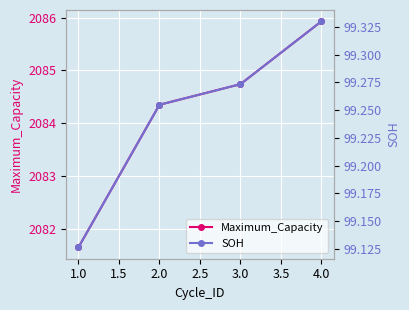

The value of Maximum_Capacity at 2.0 is 744.2. True or false?

False